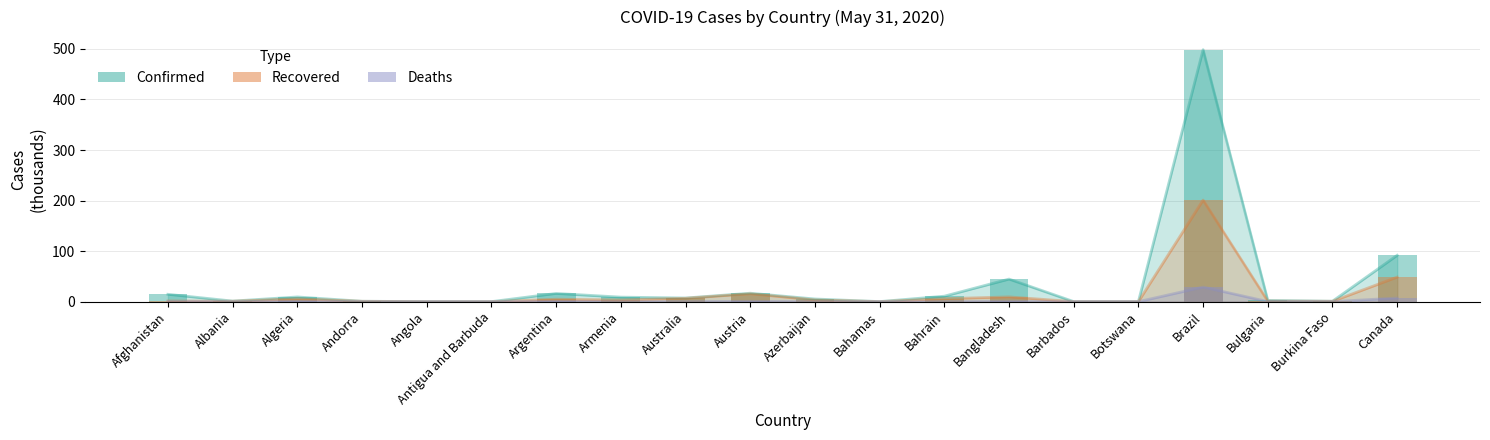

How many values in the Confirmed series exceed 7?

10